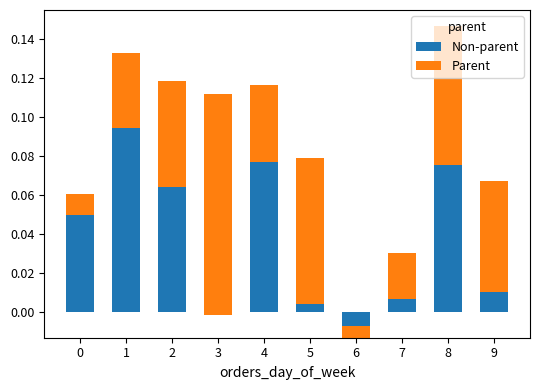

Which series has the largest total across all categories?

Parent